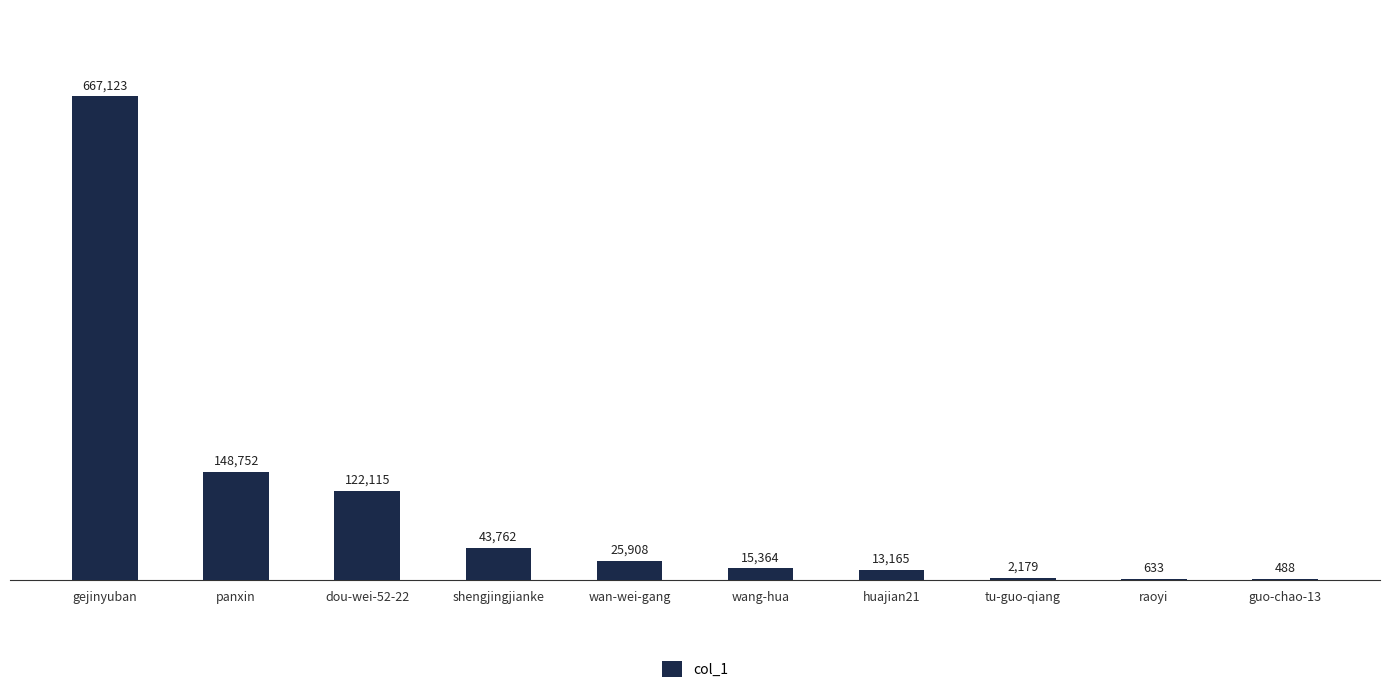

How many distinct data groups are displayed?

1